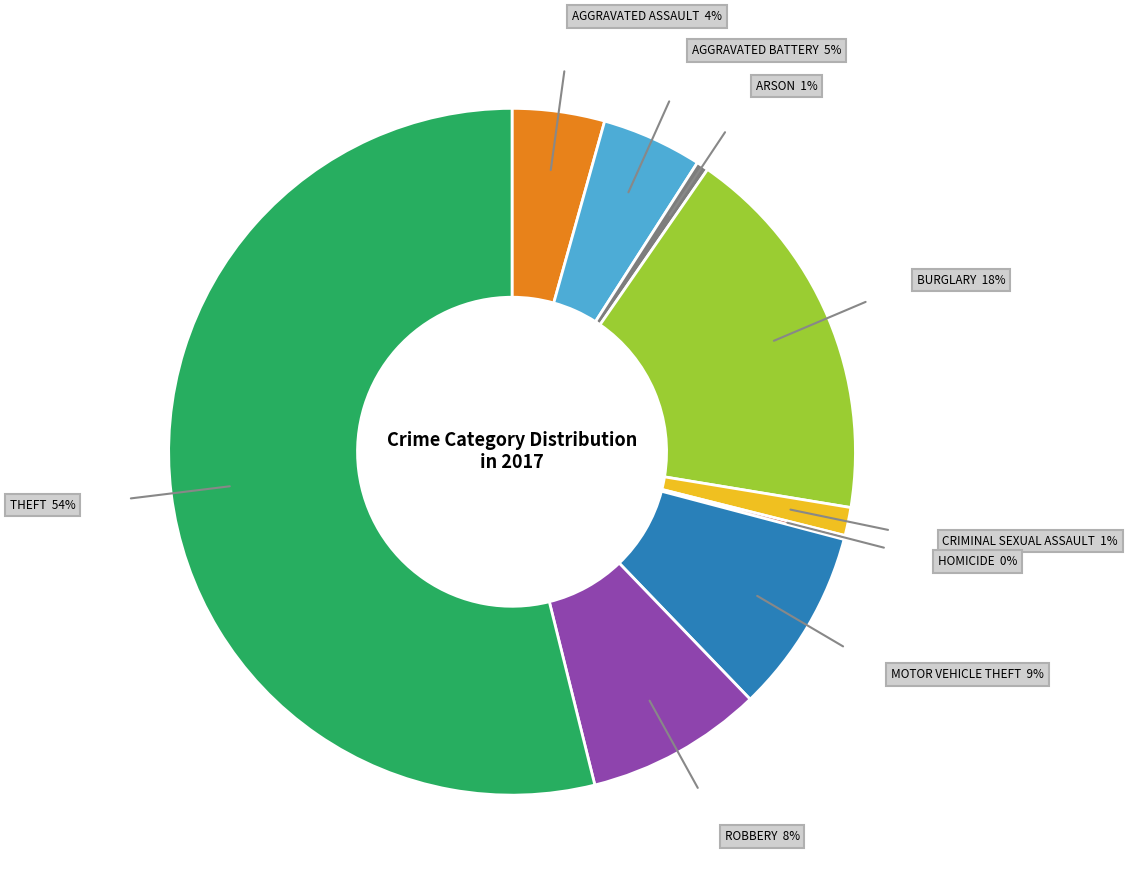

Is there any slice that represents more than half of the pie?

Yes